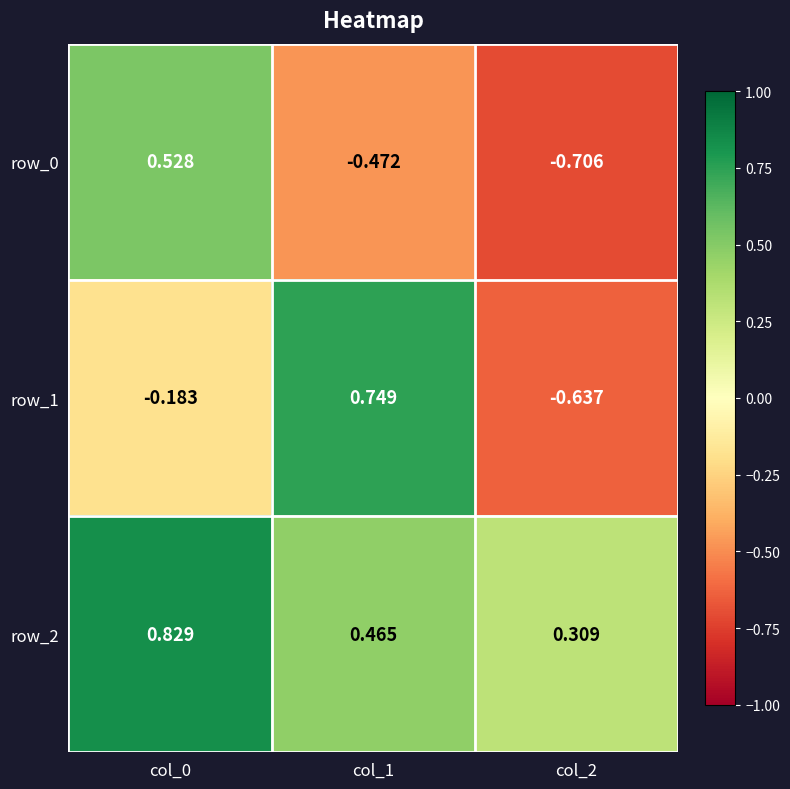

Is the value of row_1 at col_2 greater than the value of row_0 at col_1?

No